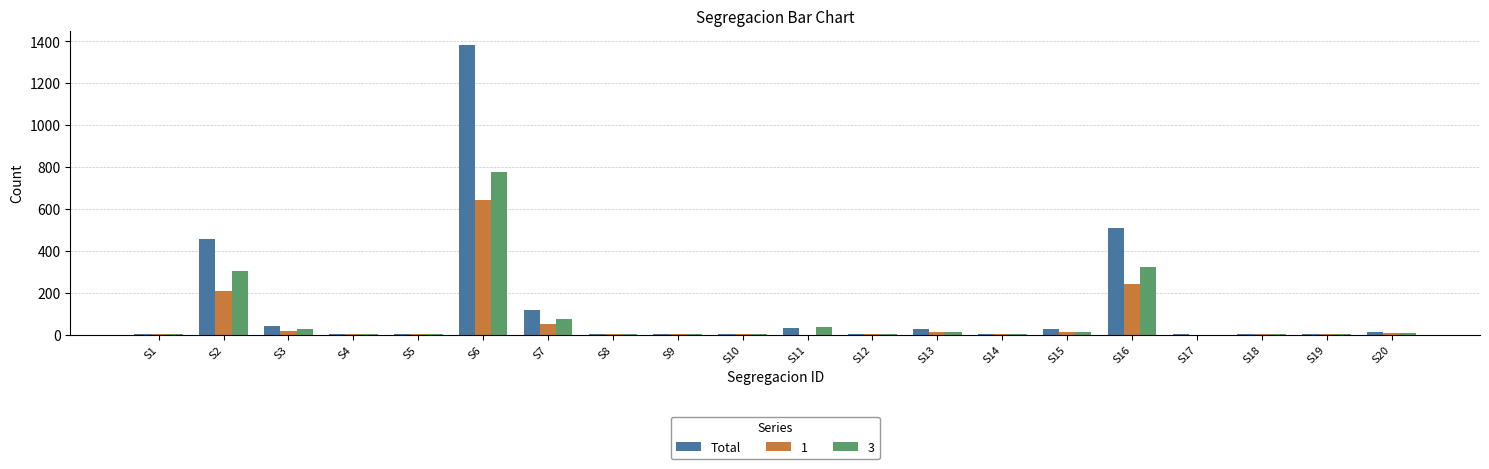

At which label is Total closest to 692?

S16